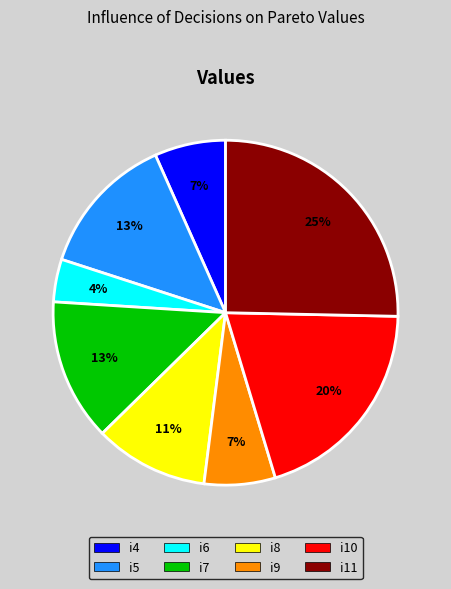

How many segments does this pie chart have?

8